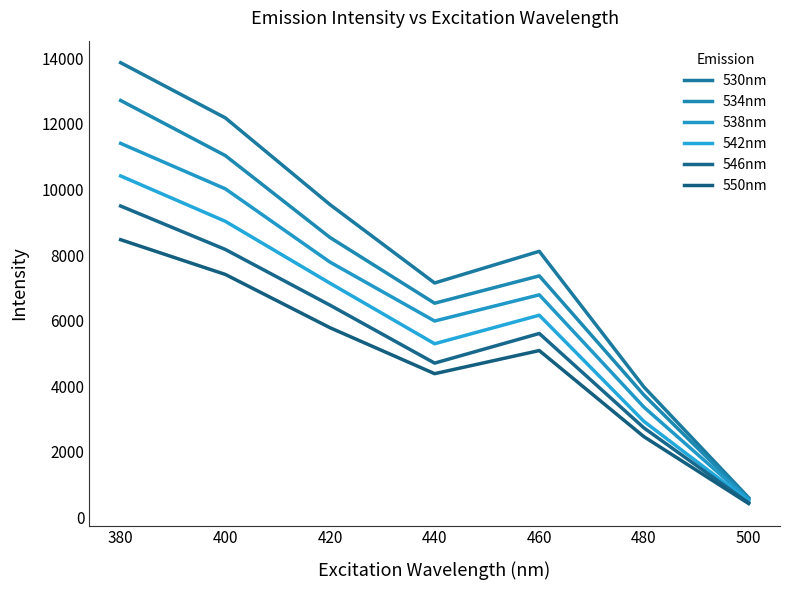

What is the sum of the 542nm values at 480 and 420?

10072